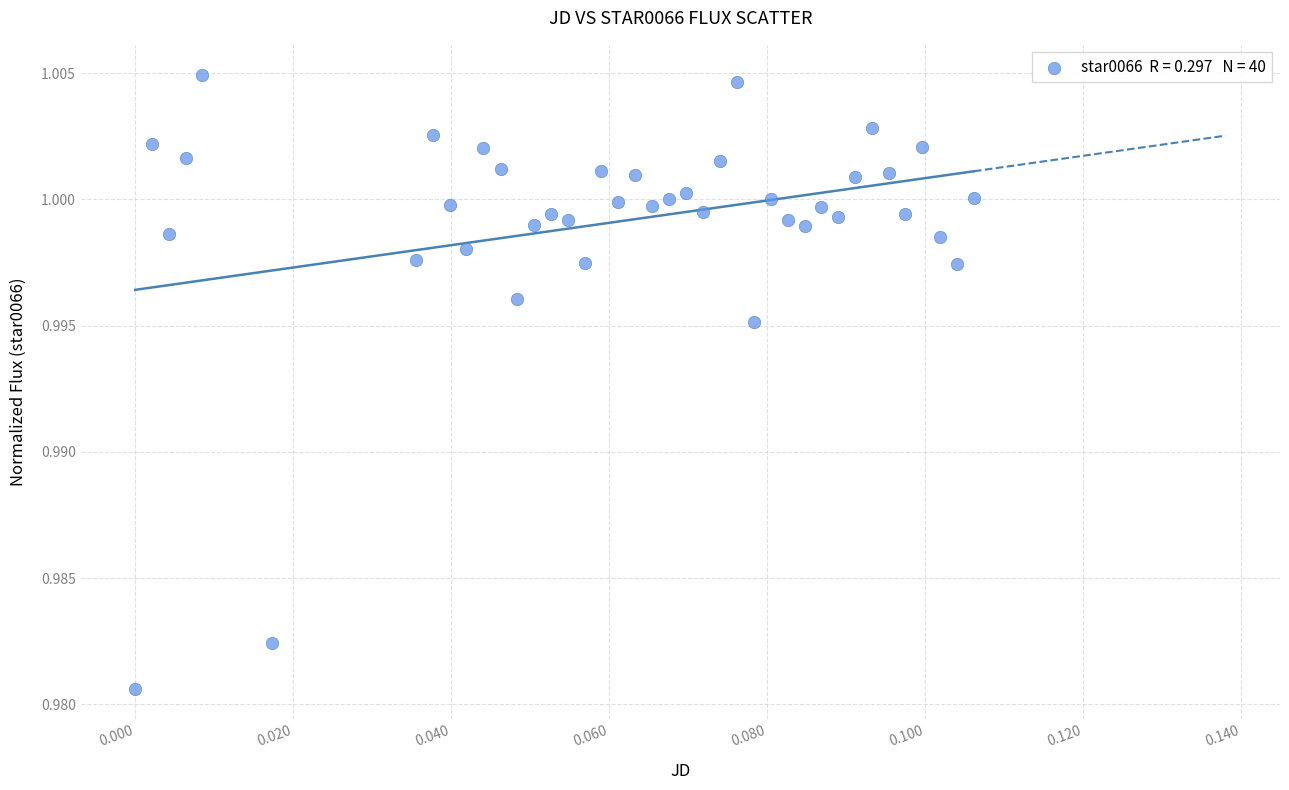

How many points are shown in the scatter plot?

40